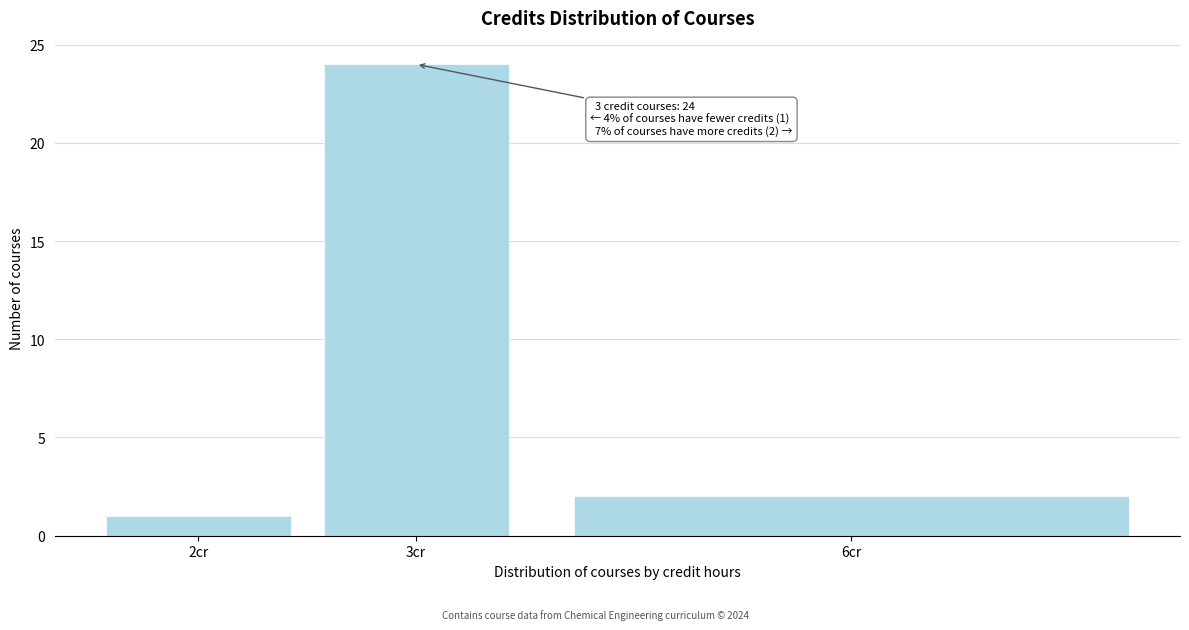

Reading left to right, transcribe all the data shown in this chart.

1	24	2